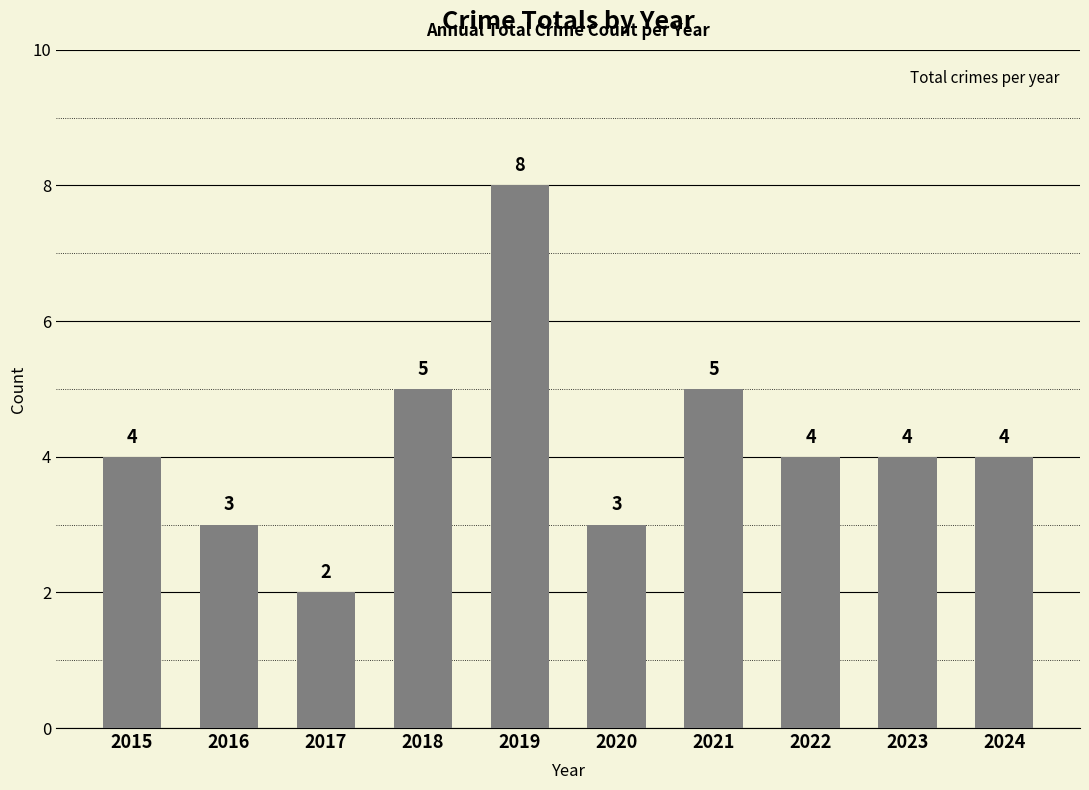

What is the greatest value displayed?

8